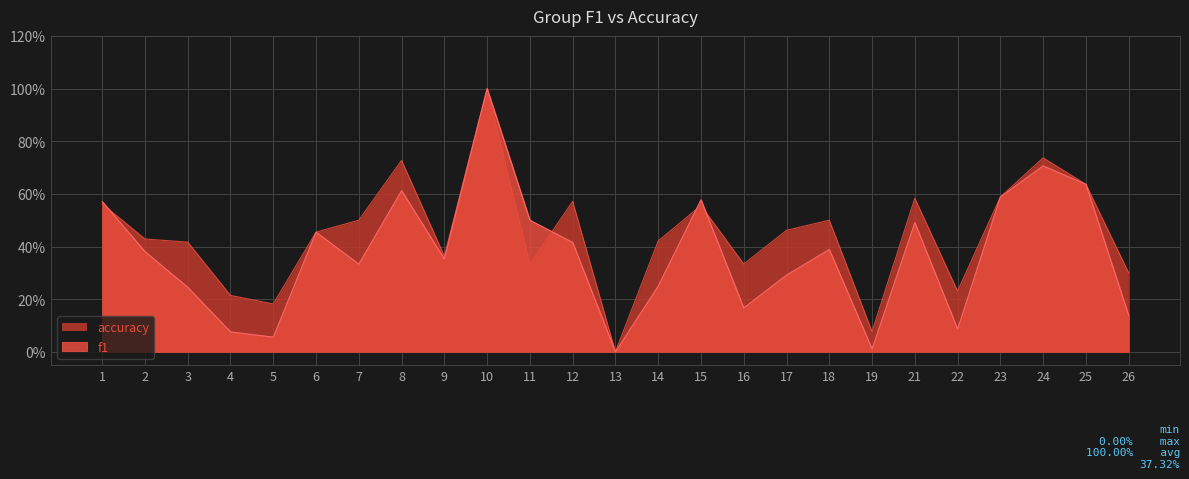

Which series has the largest range (max minus min)?

f1